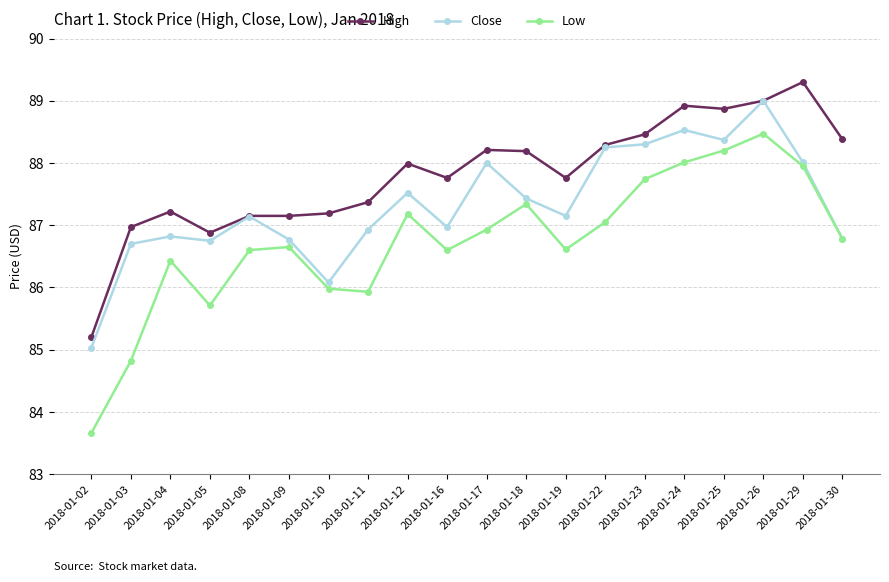

Where does the High series first go above 87?

2018-01-04